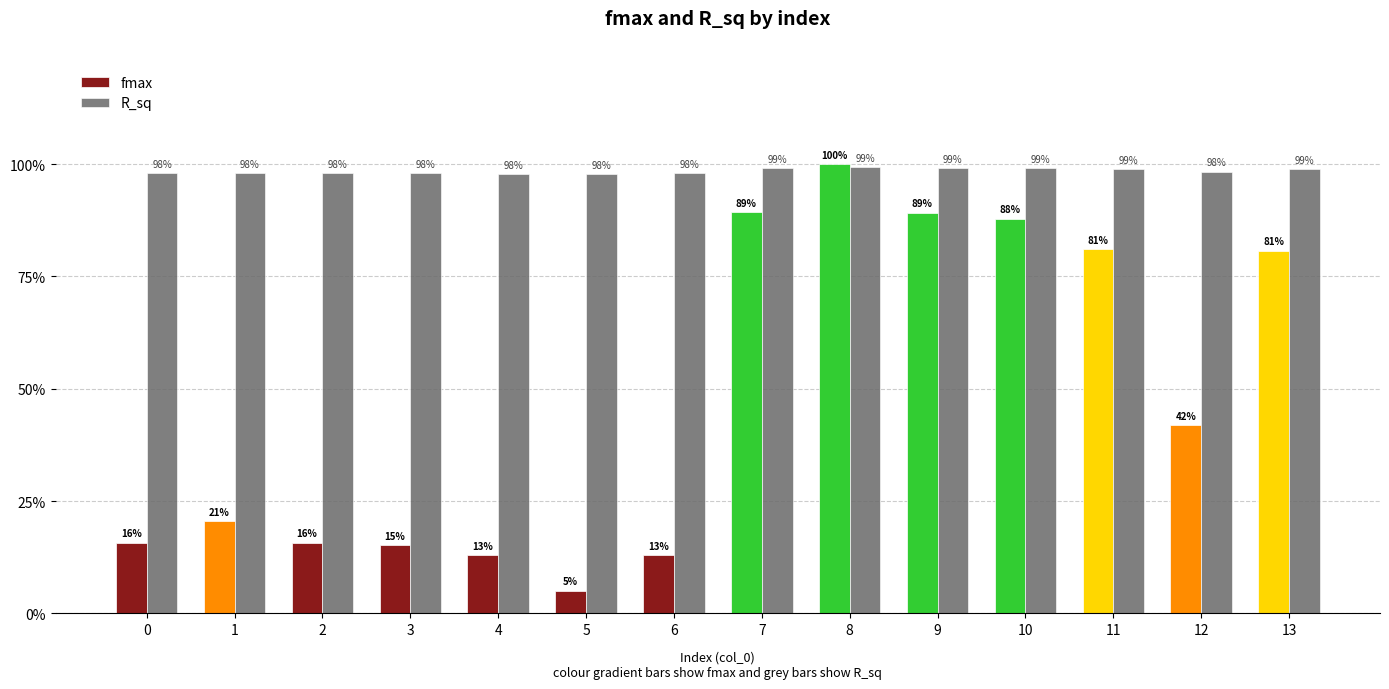

Are the bars horizontal?

No